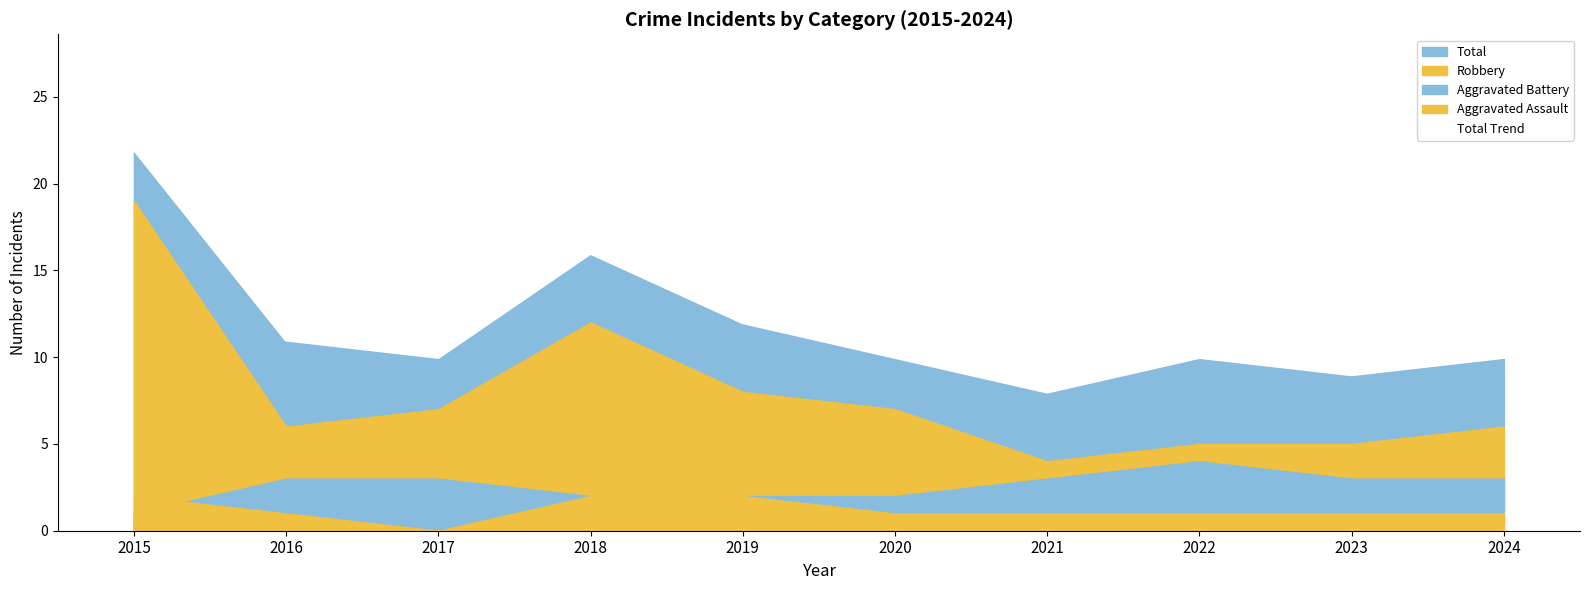

Where is the first local minimum?

2017